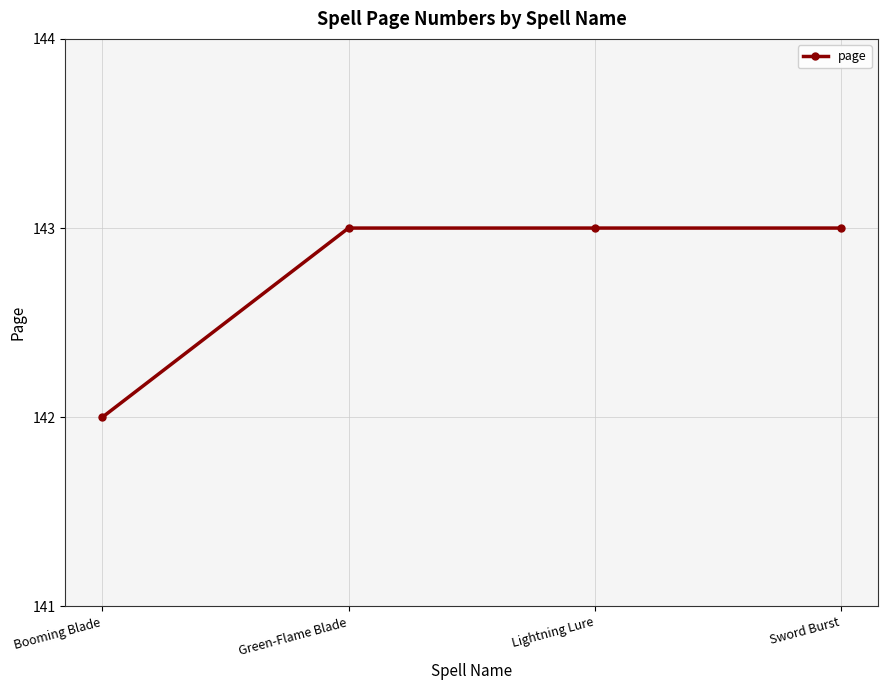

Which has a higher value, Booming Blade or Sword Burst?

Sword Burst